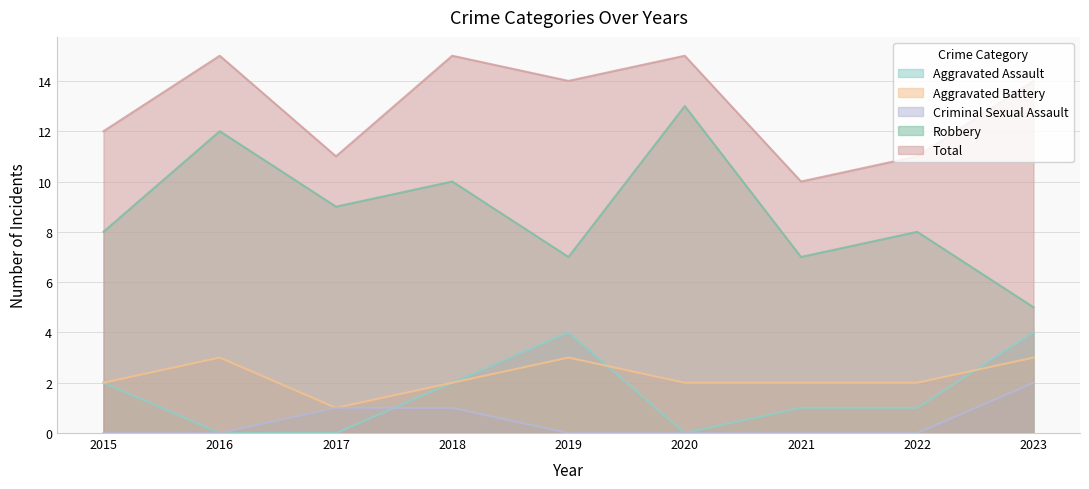

At which category does Aggravated Assault reach its first local valley?

2020